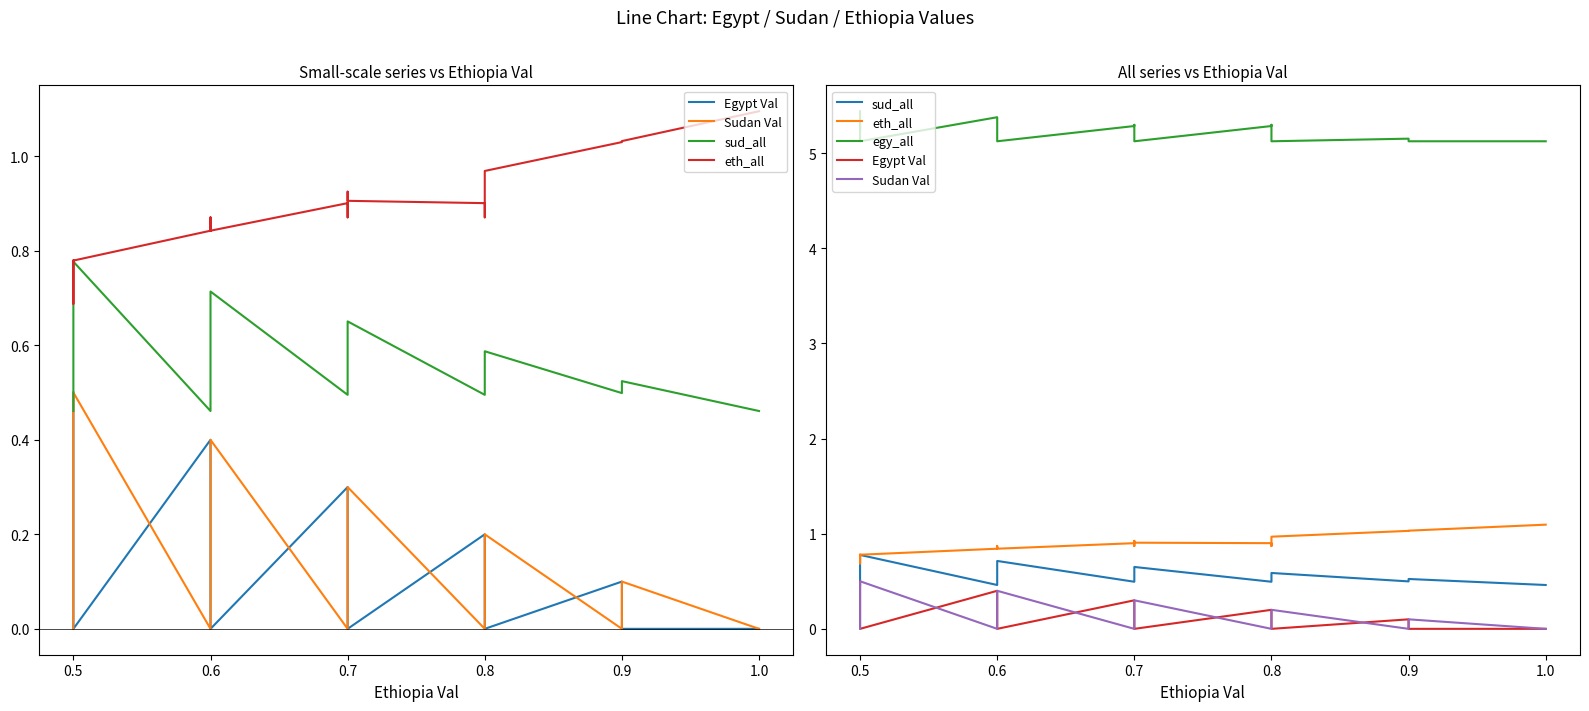

Reading left to right, list all the values displayed in this chart.

Egypt Val: 0.5	0.4	0.3	0.2	0.1	0.0	0.4	0.3	0.2	0.1	0.0	0.3	0.2	0.1	0.0	0.2	0.1	0.0	0.1	0.0	0.0
Sudan Val: 0.0	0.1	0.2	0.3	0.4	0.5	0.0	0.1	0.2	0.3	0.4	0.0	0.1	0.2	0.3	0.0	0.1	0.2	0.0	0.1	0.0
sud_all: 0.5	0.5	0.6	0.7	0.7	0.8	0.5	0.5	0.6	0.6	0.7	0.5	0.5	0.5	0.7	0.5	0.5	0.6	0.5	0.5	0.5
eth_all: 0.8	0.8	0.8	0.8	0.7	0.8	0.8	0.9	0.8	0.8	0.8	0.9	0.9	0.9	0.9	0.9	0.9	1.0	1.0	1.0	1.1
egy_all: 5.4	5.4	5.3	5.3	5.3	5.1	5.4	5.3	5.3	5.2	5.1	5.3	5.3	5.2	5.1	5.3	5.3	5.1	5.2	5.1	5.1